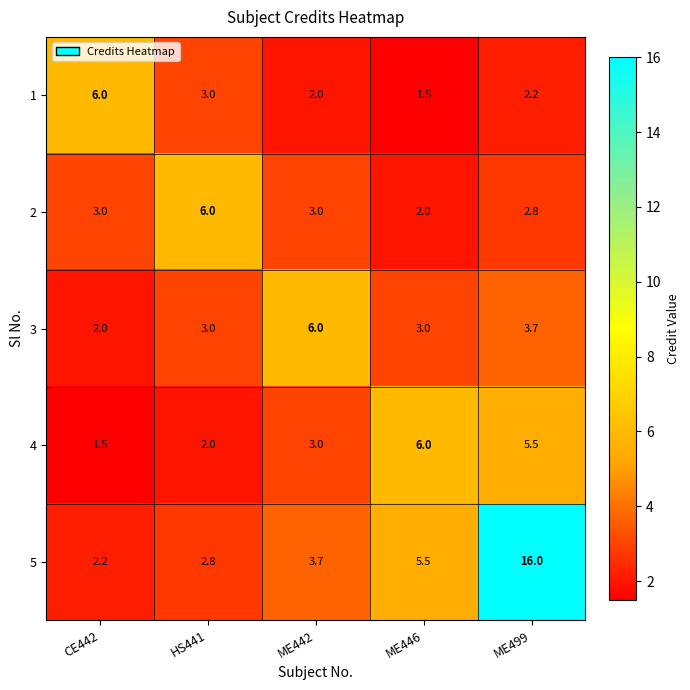

How many distinct data groups are displayed?

5